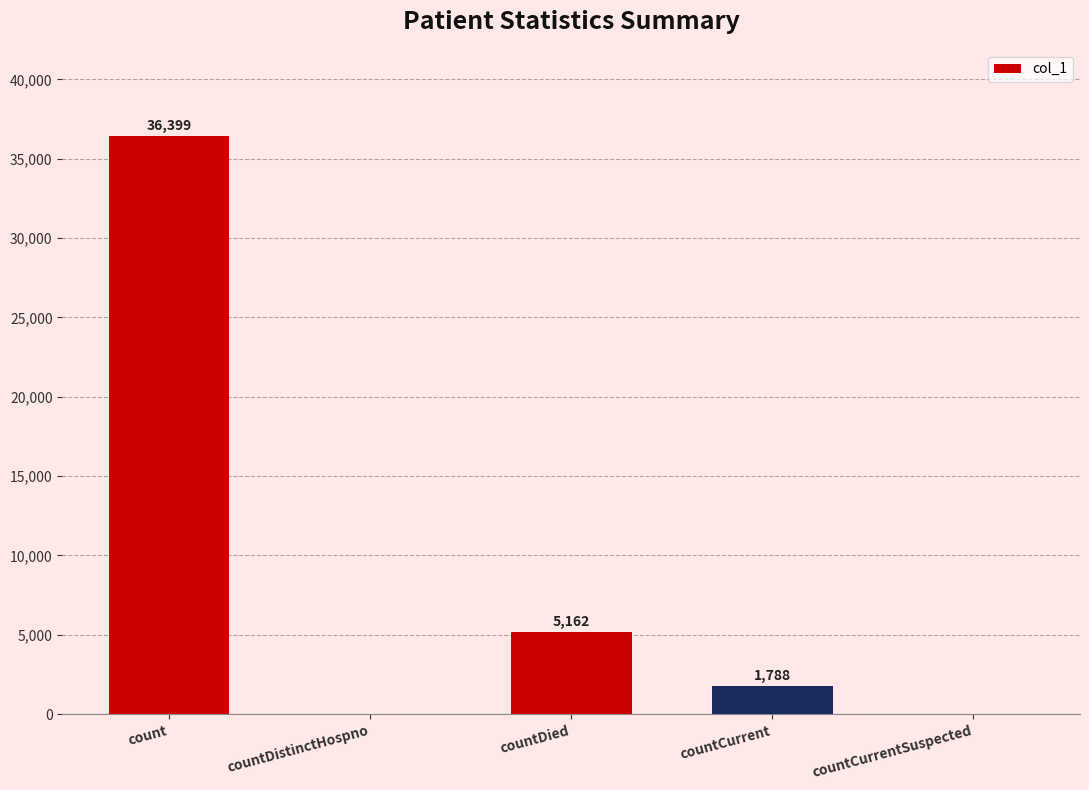

The value at countCurrentSuspected is 0. True or false?

True